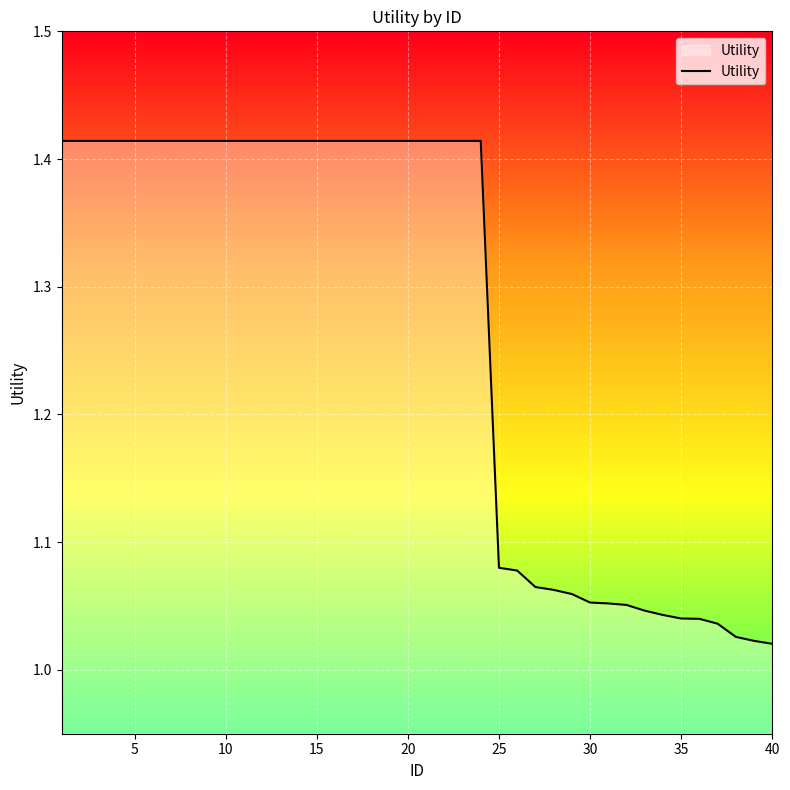

What is the difference between the maximum and minimum values?

0.4